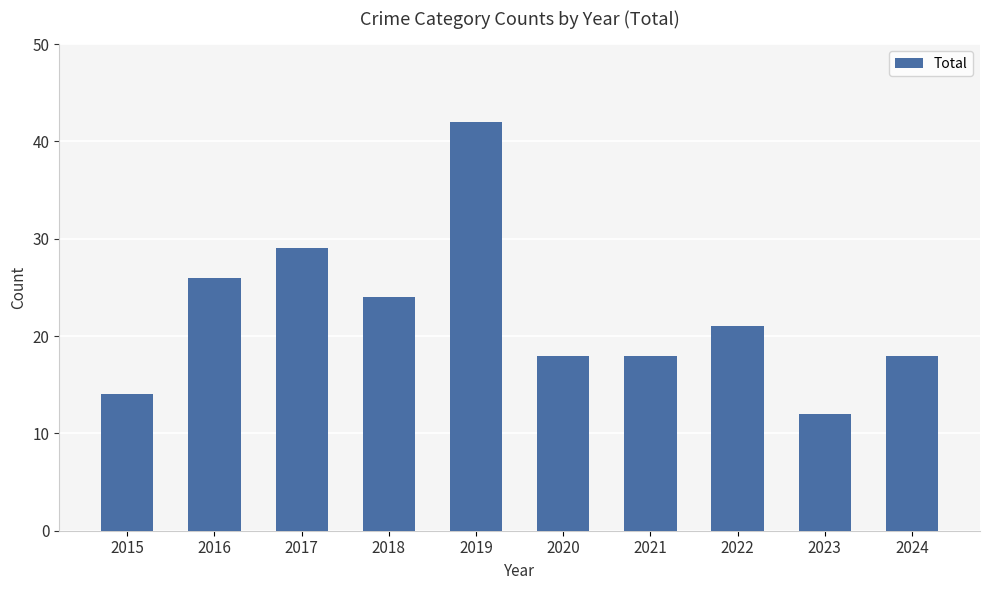

What is the change in value from 2021 to 2022?

+3